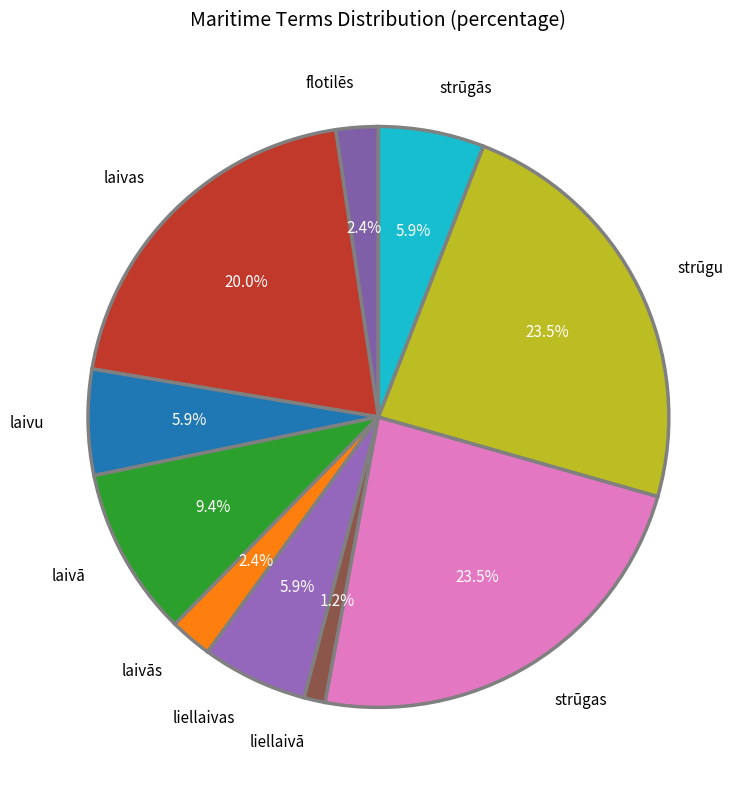

To the nearest percent, what is the difference between the largest and smallest slice percentages?

22%